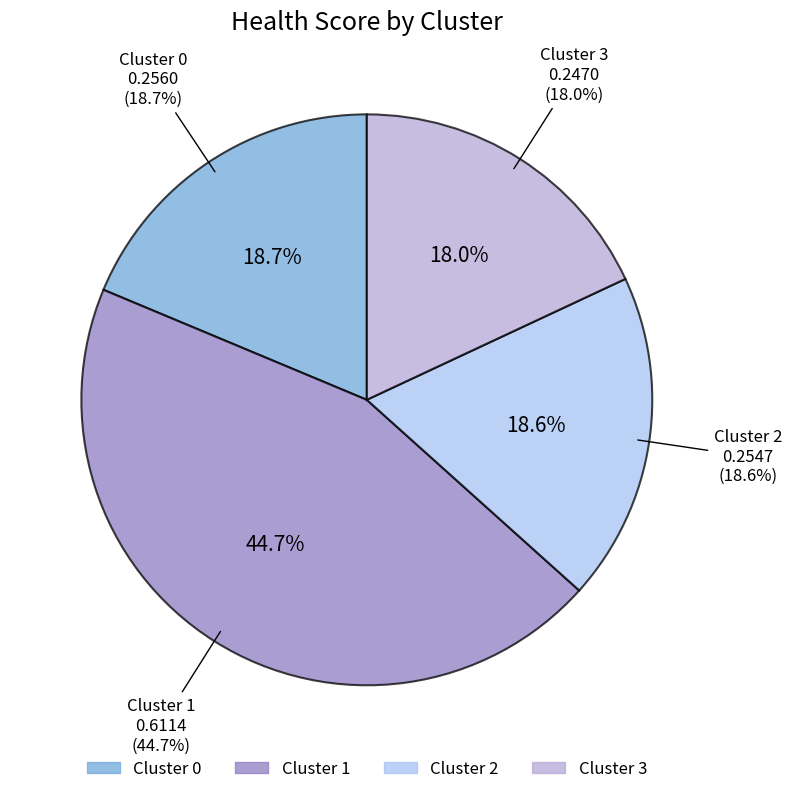

Does 3 represent more than half of the total?

No